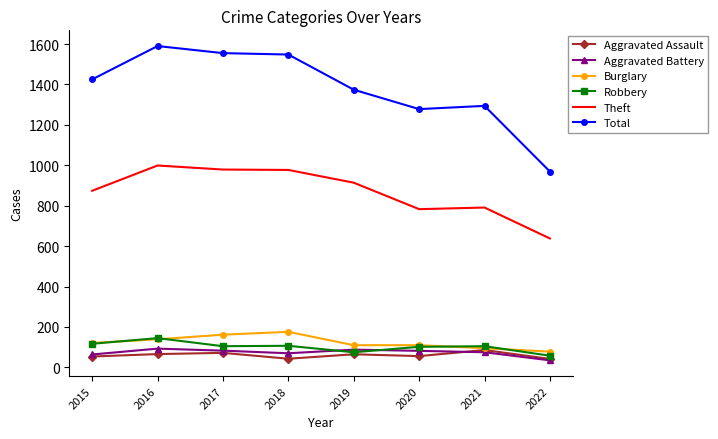

What is the difference between the maximum and minimum values in the Total series?

621